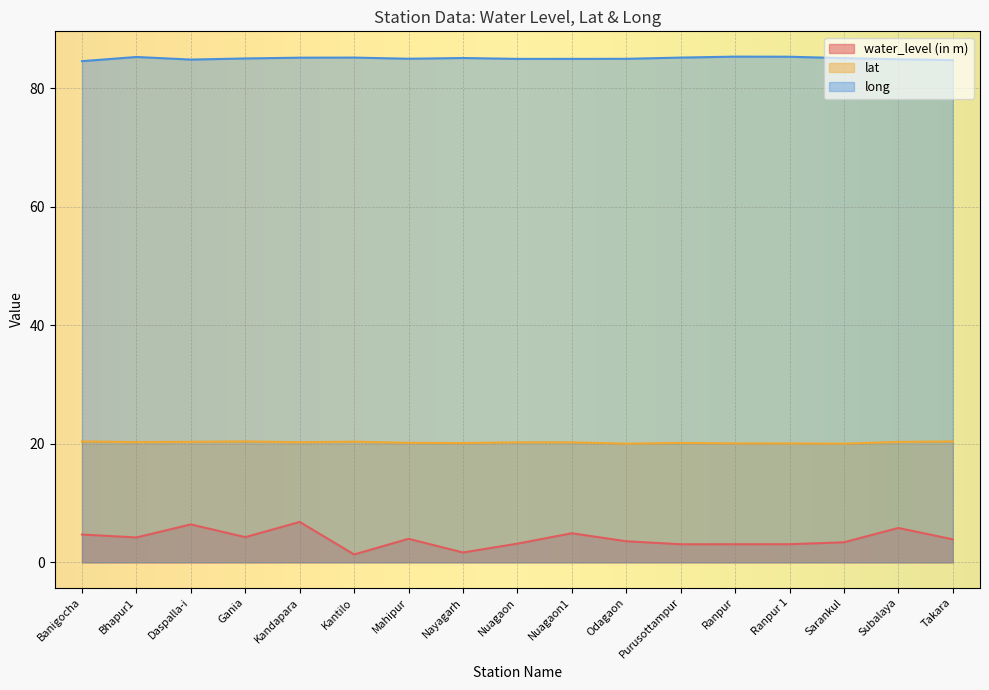

Is the value of lat at Ranpur greater than the value of water_level (in m) at Subalaya?

Yes